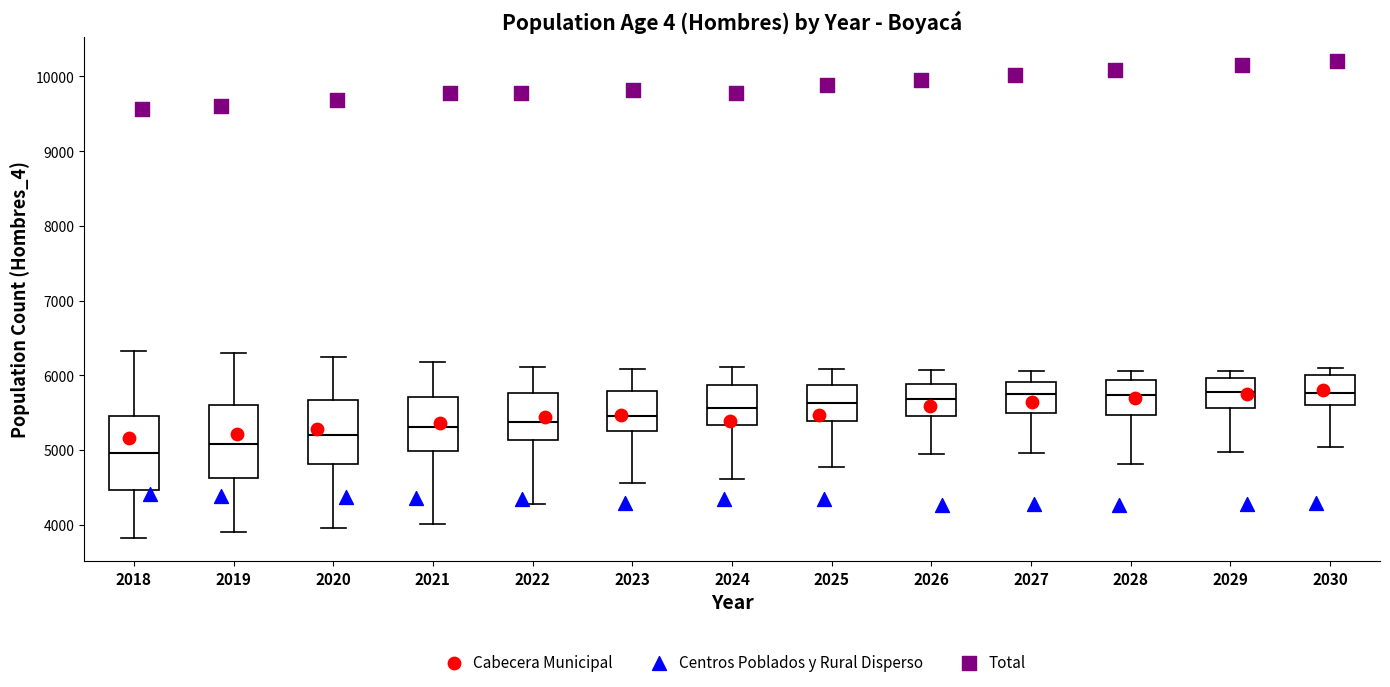

Reading left to right, read every box against the y-axis: the position of its median line, the range the box covers, and the ends of its whiskers. The values are not printed on the chart, so give them approximately, as read against the axis.

2018: median 5000, box 4500 to 5500, whiskers 3800 to 6300
2019: median 5100, box 4600 to 5600, whiskers 3900 to 6300
2020: median 5200, box 4800 to 5700, whiskers 4000 to 6200
2021: median 5300, box 5000 to 5700, whiskers 4000 to 6200
2022: median 5400, box 5100 to 5800, whiskers 4300 to 6100
2023: median 5500, box 5300 to 5800, whiskers 4600 to 6100
2024: median 5600, box 5300 to 5900, whiskers 4600 to 6100
2025: median 5600, box 5400 to 5900, whiskers 4800 to 6100
2026: median 5700, box 5500 to 5900, whiskers 4900 to 6100
2027: median 5800, box 5500 to 5900, whiskers 5000 to 6100
2028: median 5700, box 5500 to 5900, whiskers 4800 to 6100
2029: median 5800, box 5600 to 6000, whiskers 5000 to 6100
2030: median 5800, box 5600 to 6000, whiskers 5000 to 6100